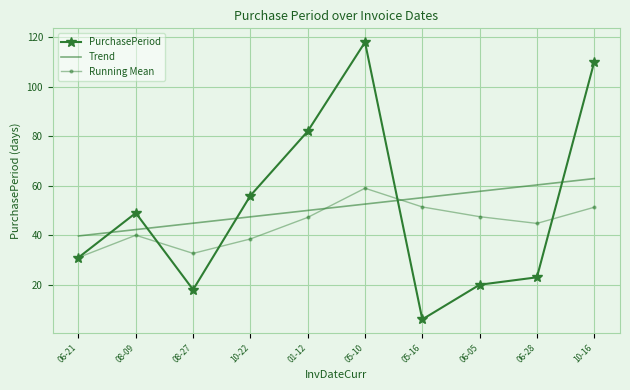

Is it true that Trend equals 60.3 at 06-28?

True